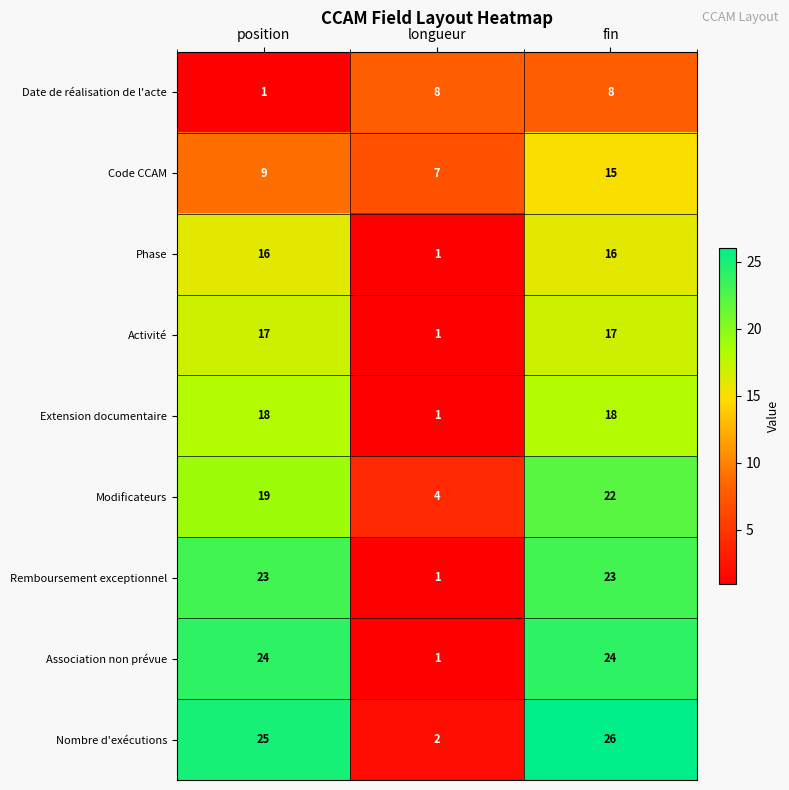

The value of Code CCAM at longueur is 3. True or false?

False